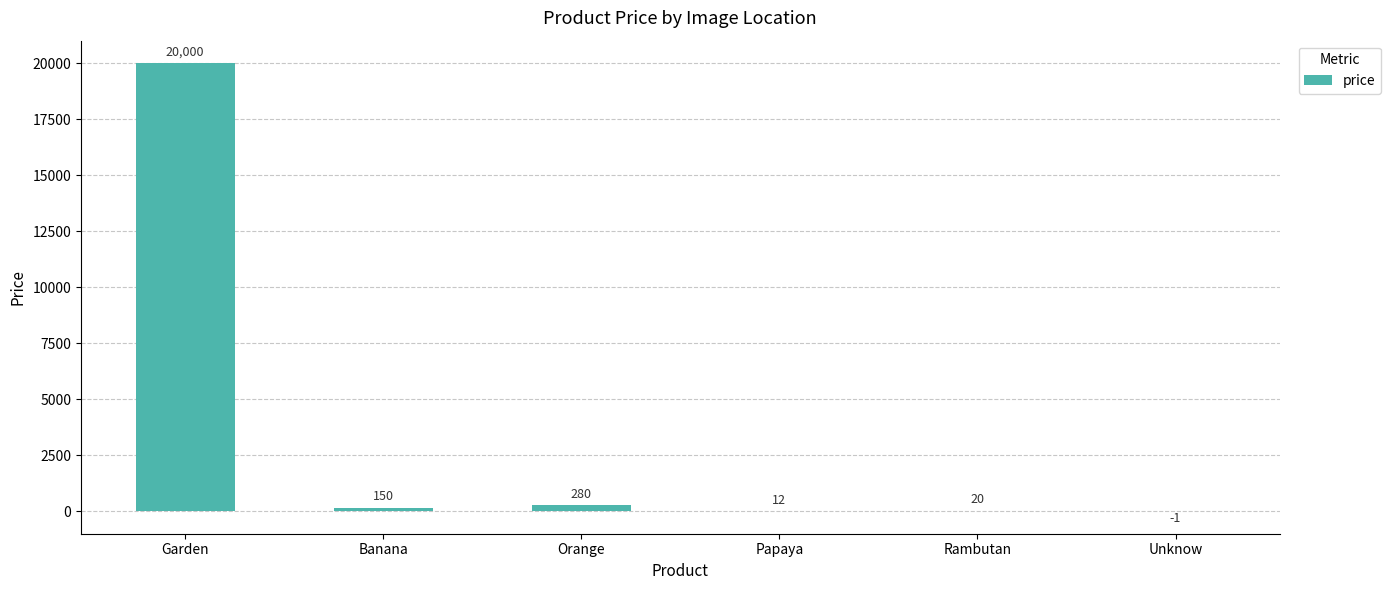

At which category does the chart reach its peak across all series?

Garden